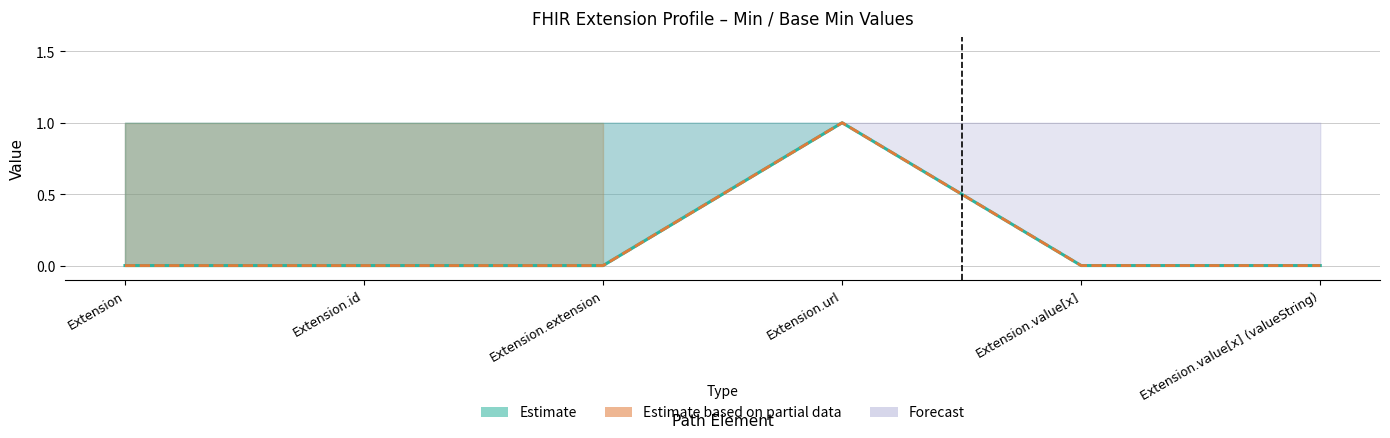

Which series changed the most between Extension.extension and Extension.value[x]?

Base Min (Estimate)